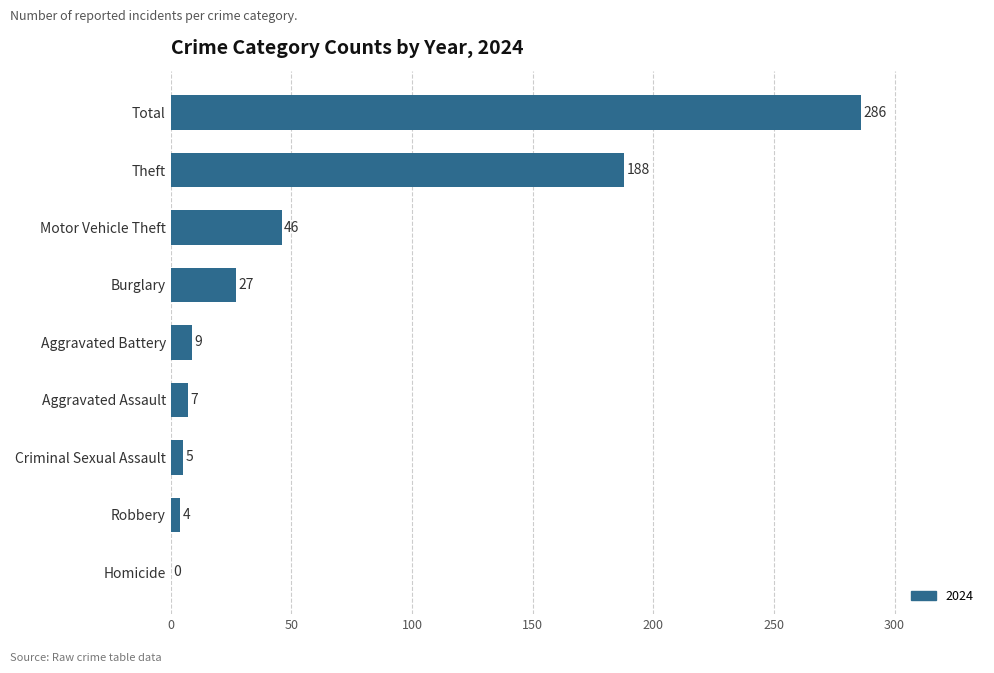

What value does the data have at Theft, to the nearest 10?

190